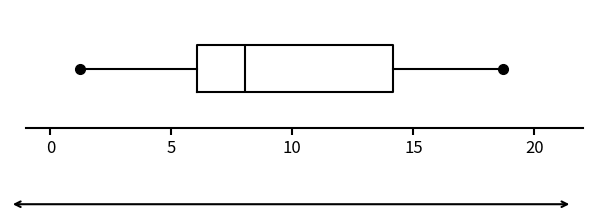

Read this box plot against the x-axis: the position of the median line, the range covered by the box, and the ends of both whiskers. The values are not printed on the chart, so give them approximately, as read against the axis.

median 8.0, box 6.0 to 14.0, whiskers 1.0 to 18.5